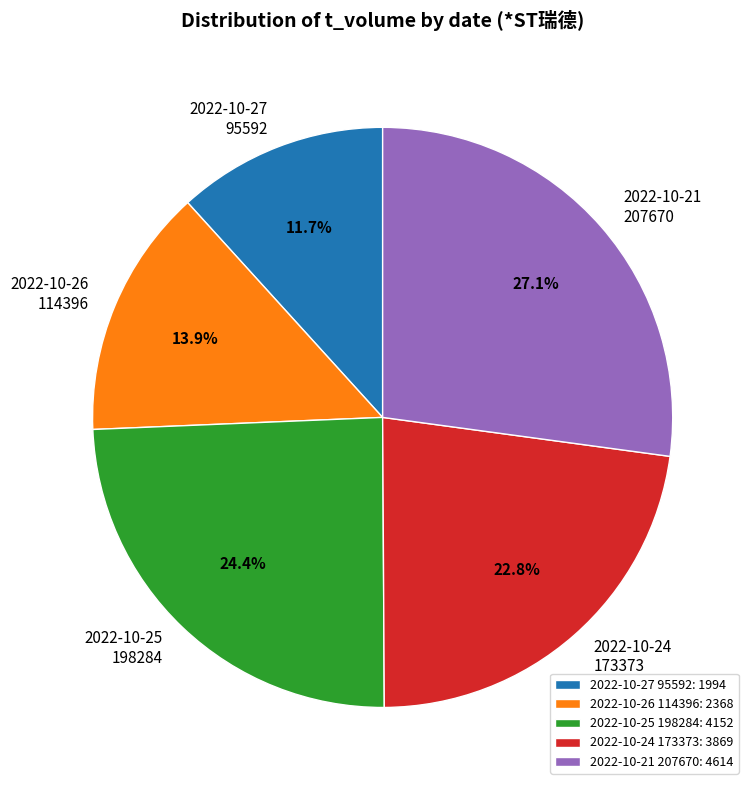

Do 2022-10-26 114396 and 2022-10-24 173373 together represent more than half of the pie?

No